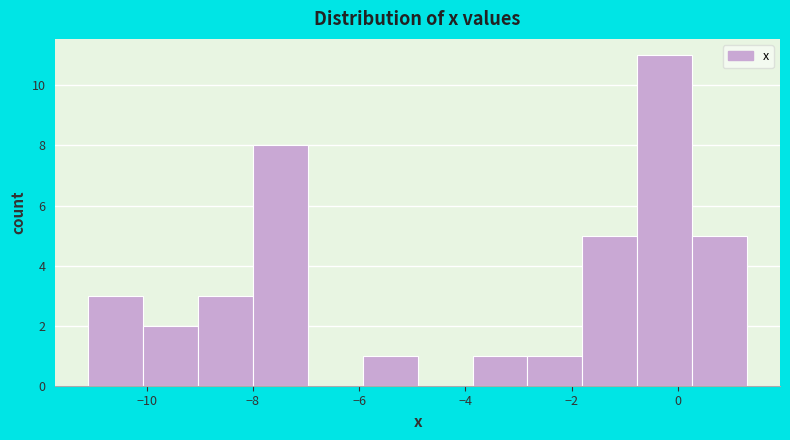

Reading left to right, list every bar in this chart as the range it spans on the x-axis followed by its height. Neither the bar edges nor the heights are printed on the chart, so give them approximately, as read against the axes.

-11.0 to -10.0: 3
-10.0 to -9.0: 2
-9.0 to -8.0: 3
-8.0 to -7.0: 8
-7.0 to -6.0: 0
-6.0 to -4.8: 1
-4.8 to -3.8: 0
-3.8 to -2.8: 1
-2.8 to -1.8: 1
-1.8 to -0.8: 5
-0.8 to 0.2: 11
0.2 to 1.4: 5